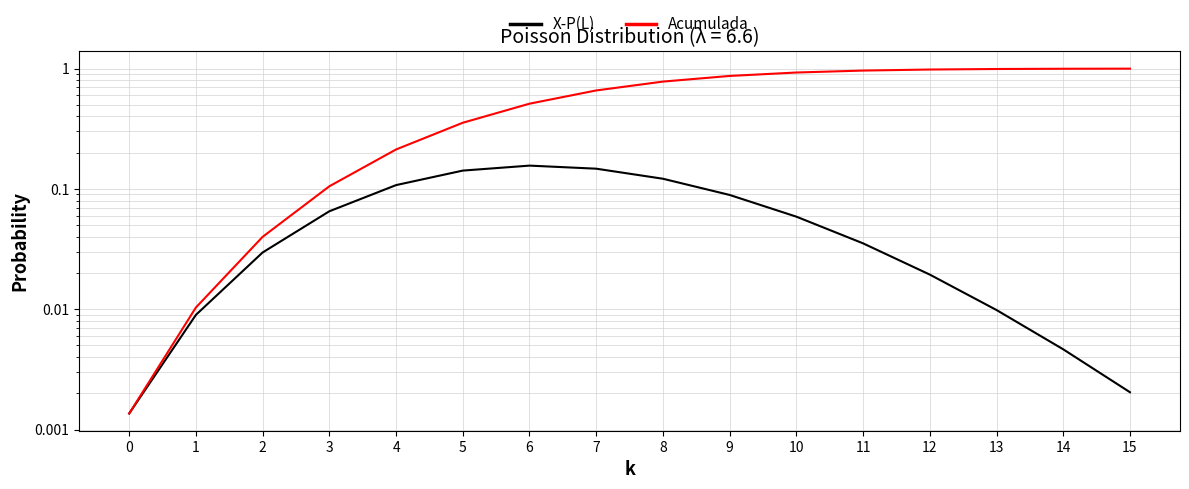

True or false: Acumulada and X-P(L) cross at least once.

False